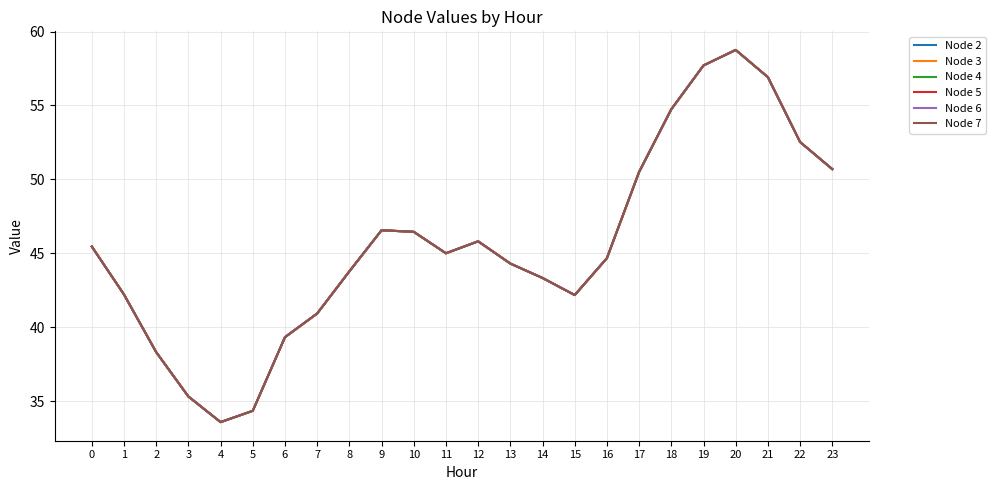

Where is the first local minimum for Node 3?

4